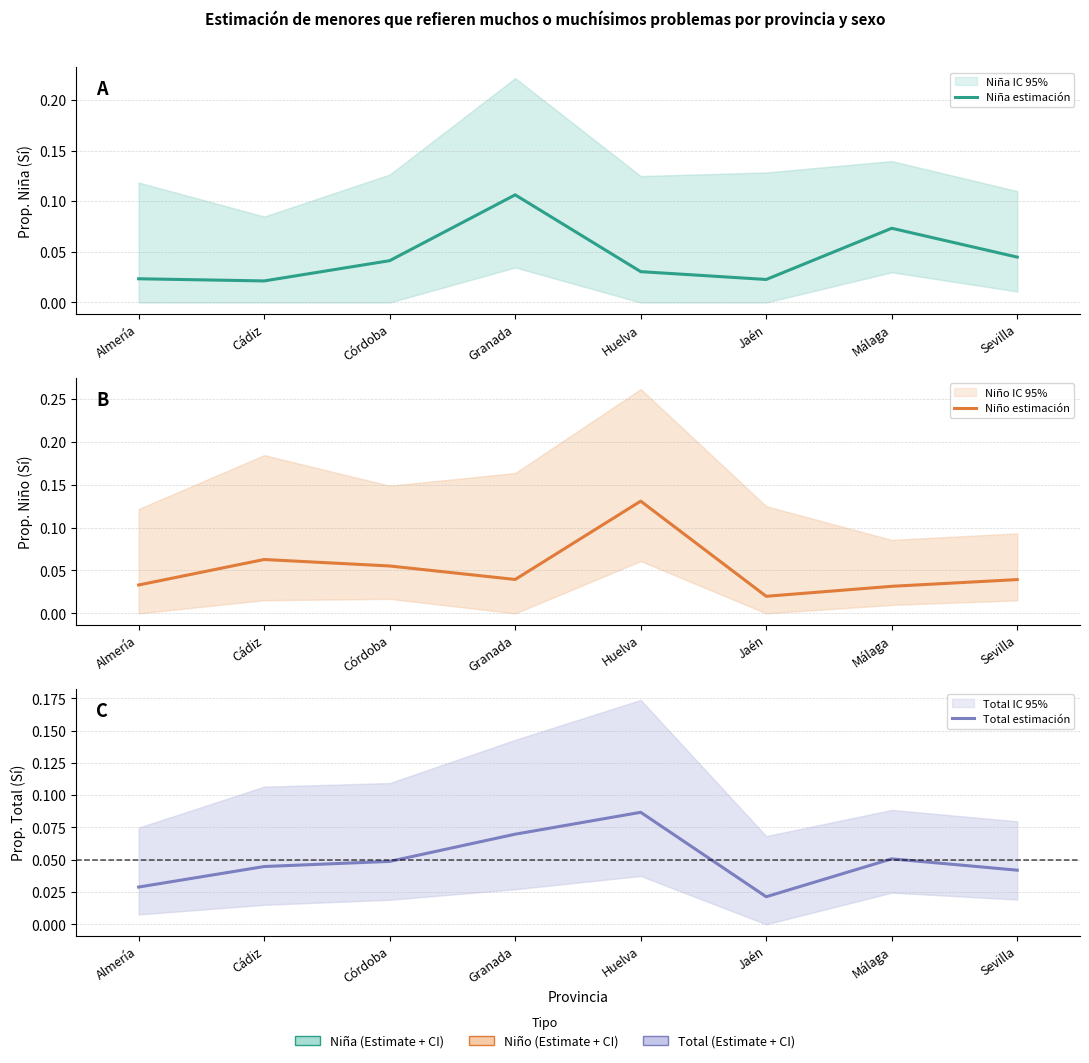

How many Niño estimación values are between 0 and 1?

8